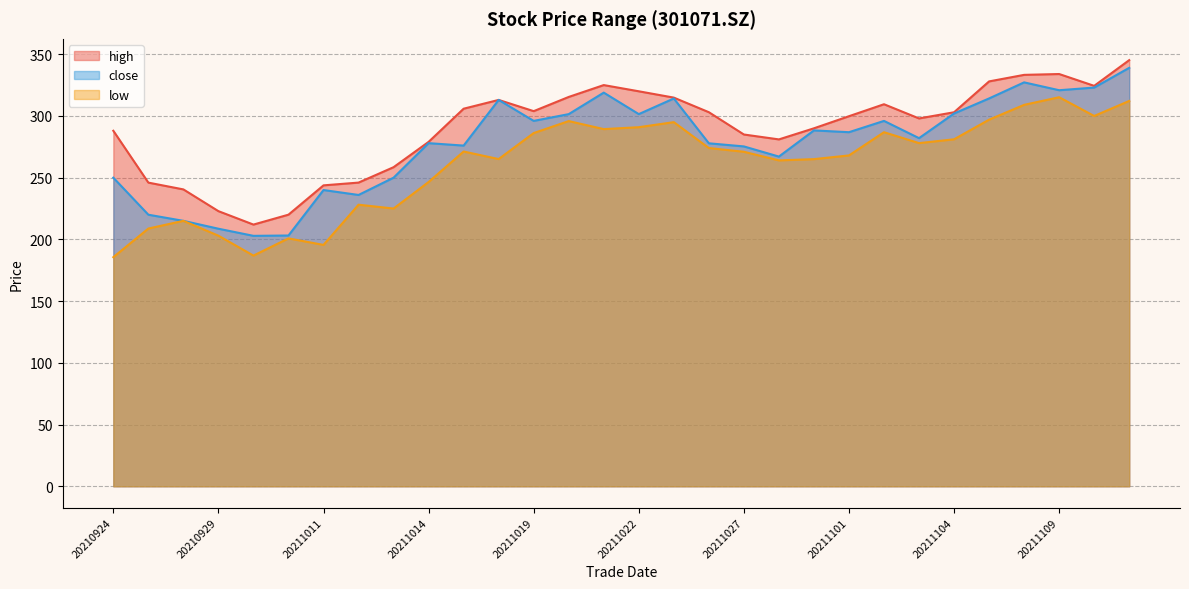

The value of low at 20211110 is 102.8. True or false?

False